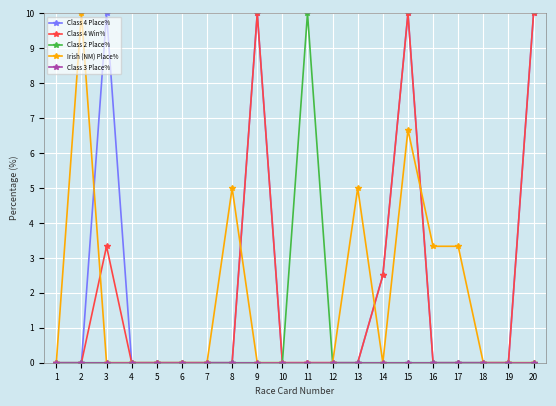

What is the value of the Irish (NM) Place% point at the 2nd from the left?

10.0